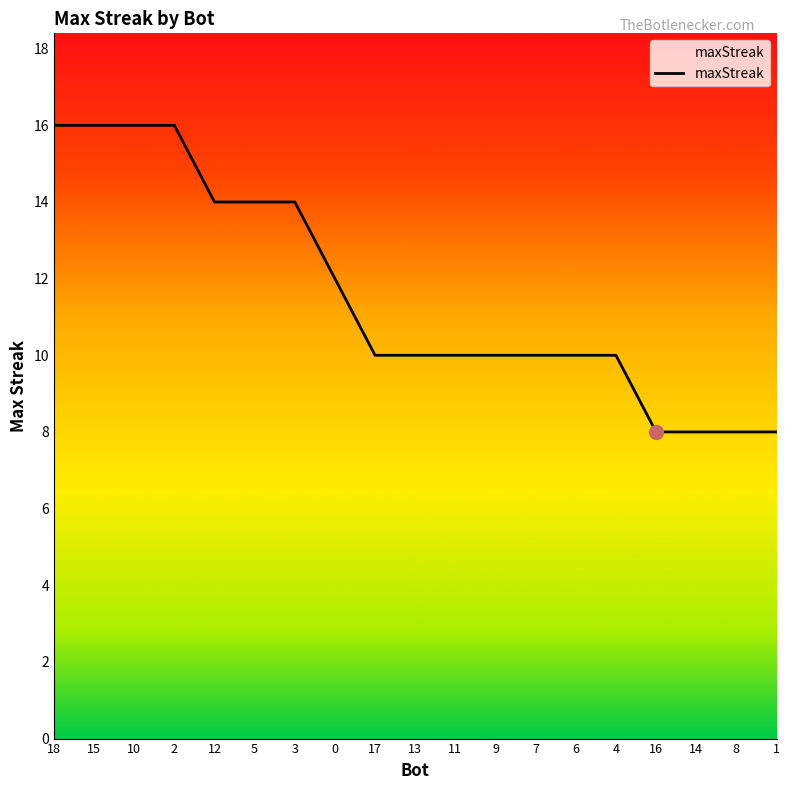

What is the ratio of the value at 8 to the value at 13?

0.8